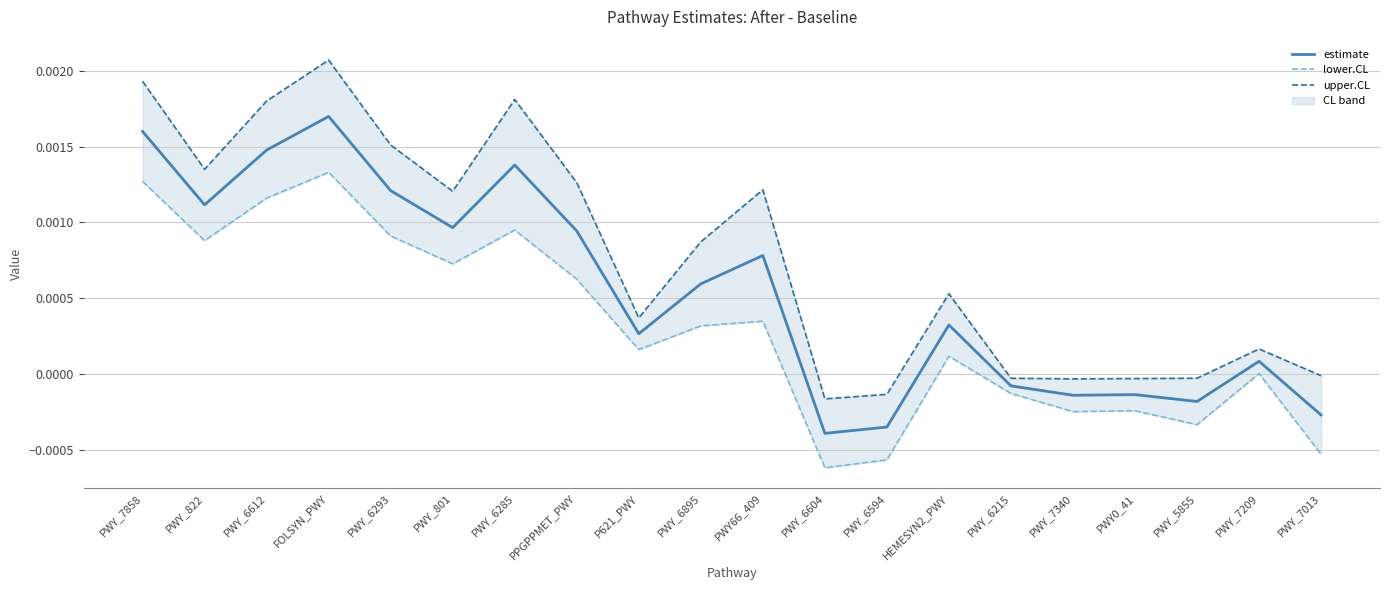

Does the chart display data point markers on the line(s)?

No